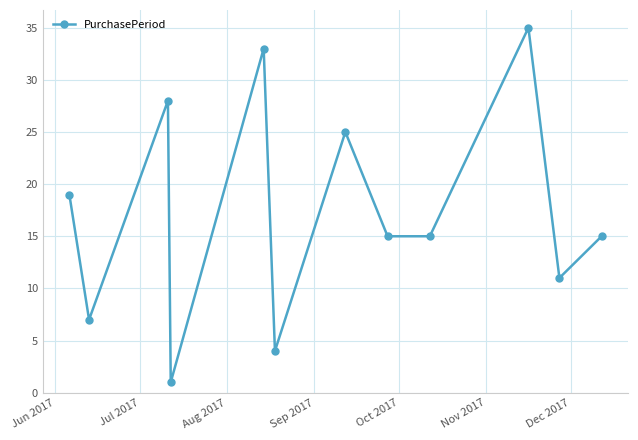

True or false: there are more than 1 points higher than both neighbors.

True